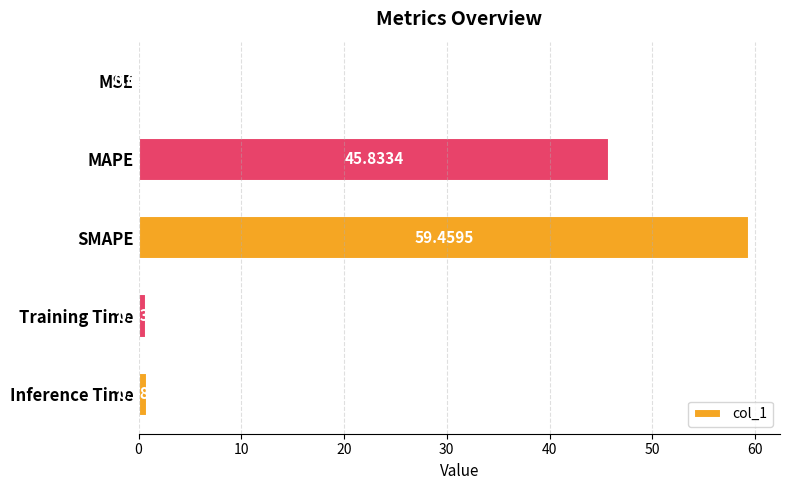

What is the sum of all values?

106.8